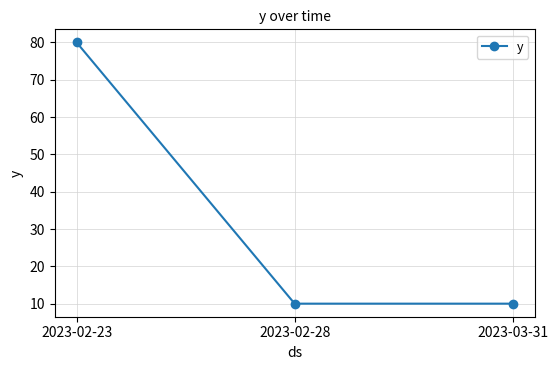

Count the number of categories in the chart.

3